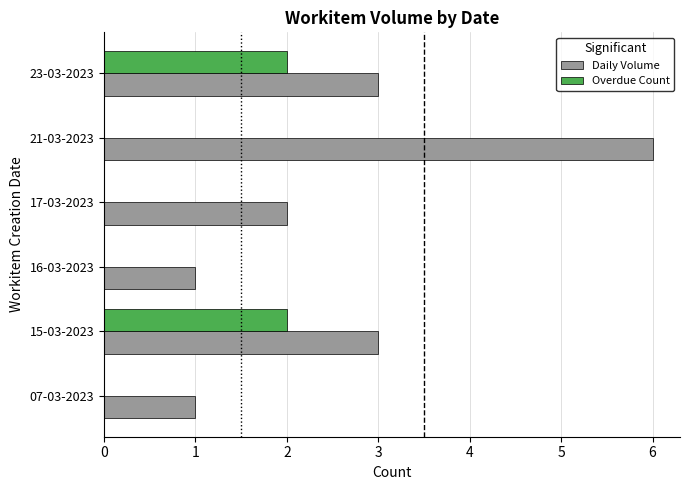

What is the sum of all Overdue Count values?

4